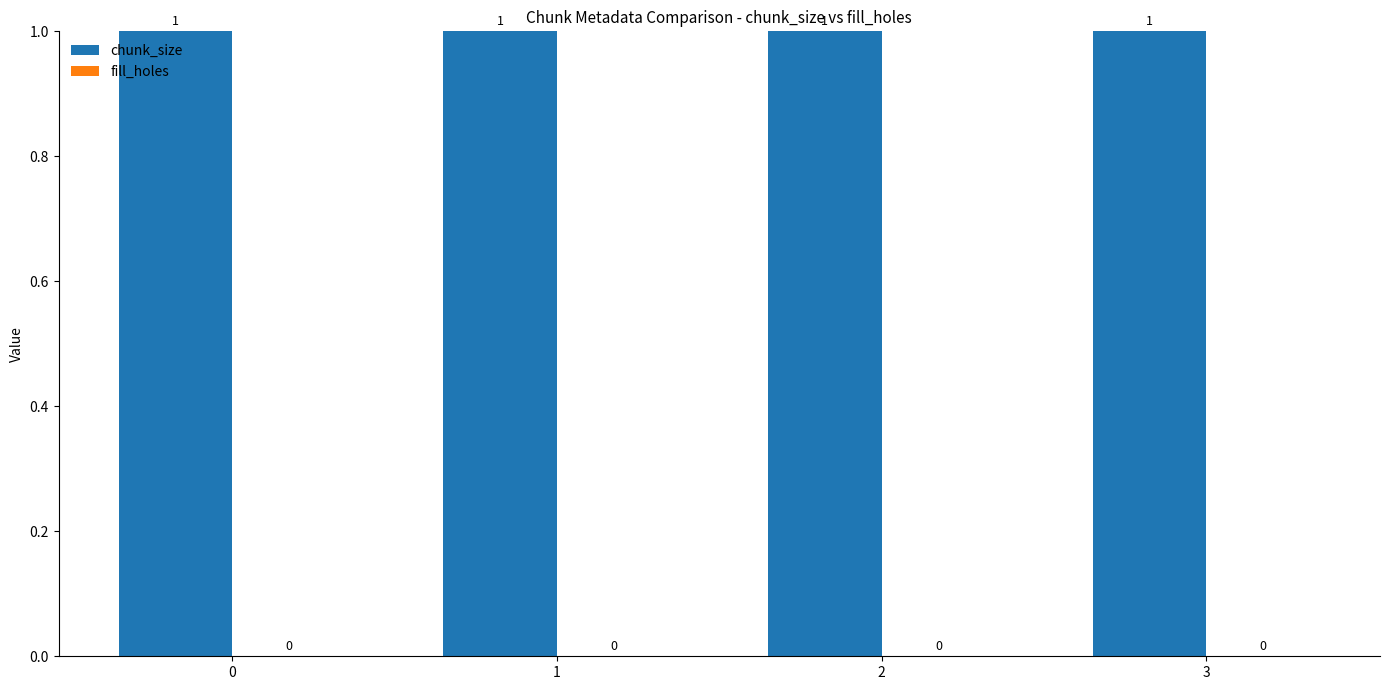

Which series has the largest range (max minus min)?

chunk_size